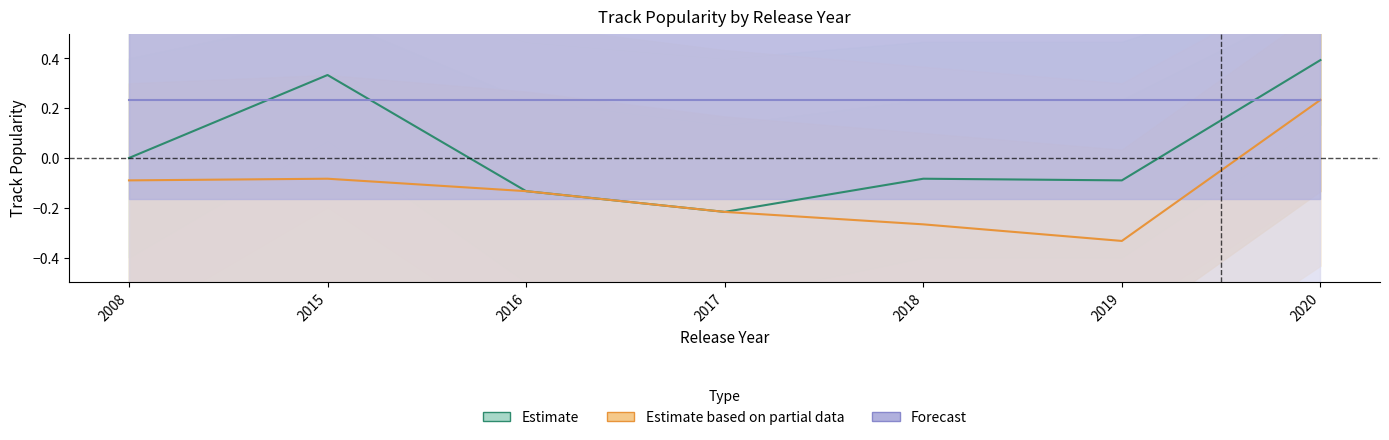

Which category has the lowest value in the Estimate series?

2017